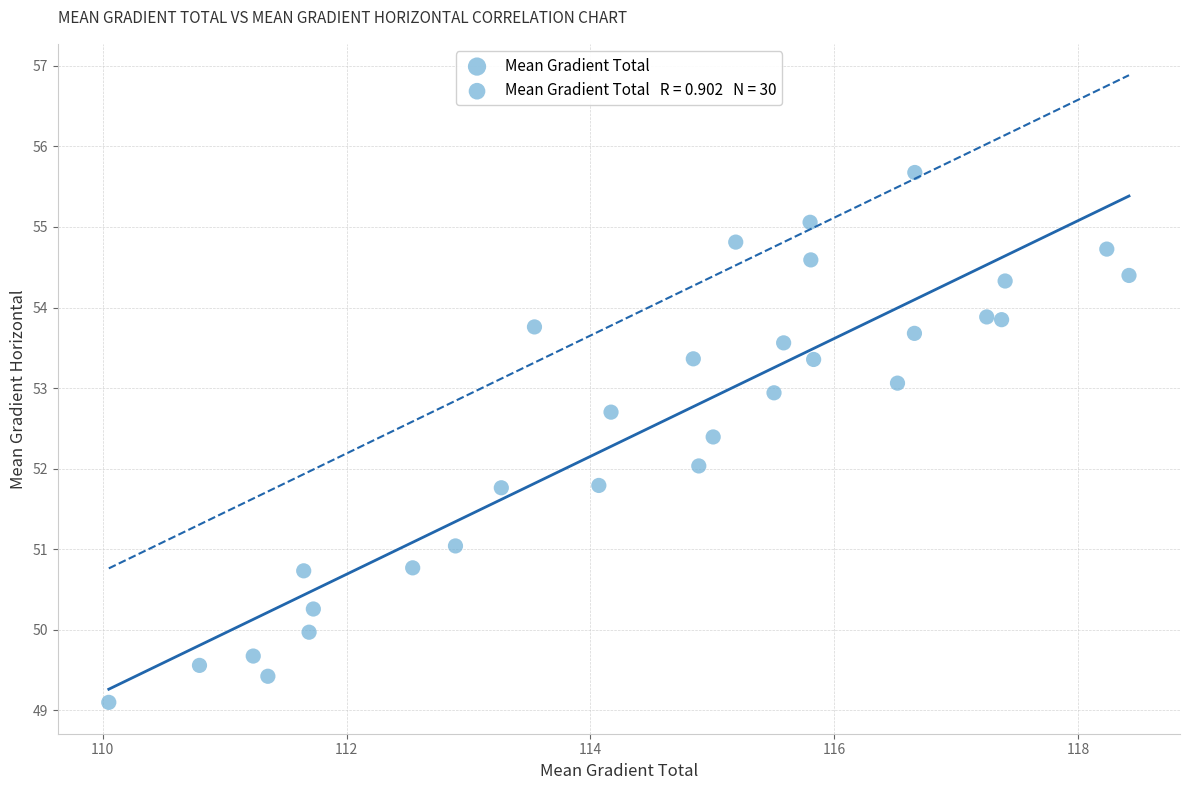

What is the range of X values (max minus min)?

8.4